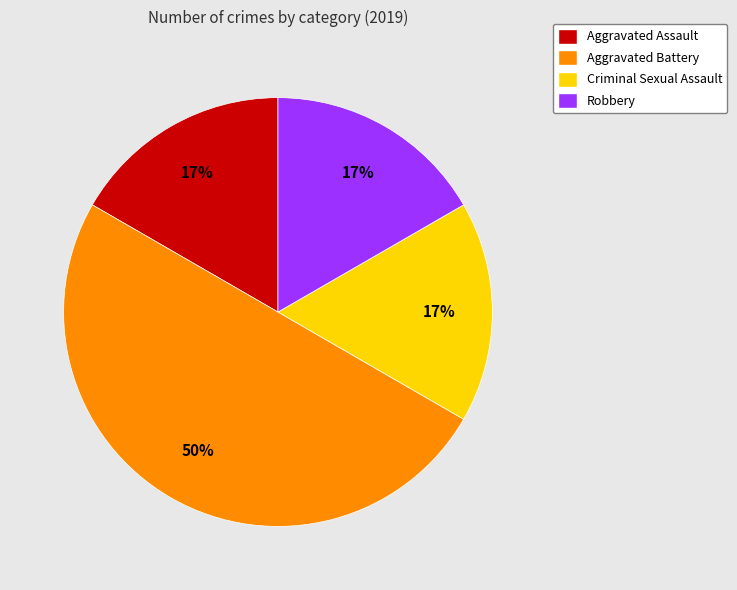

What percentage is the Criminal Sexual Assault slice, to the nearest percent?

17%